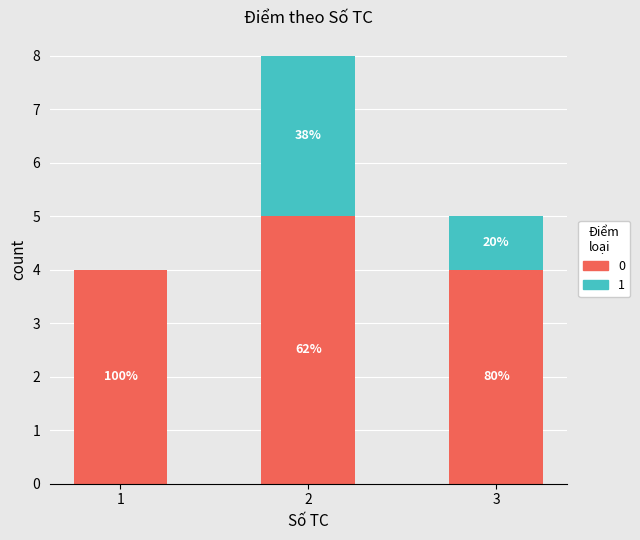

Are the bars horizontal?

No